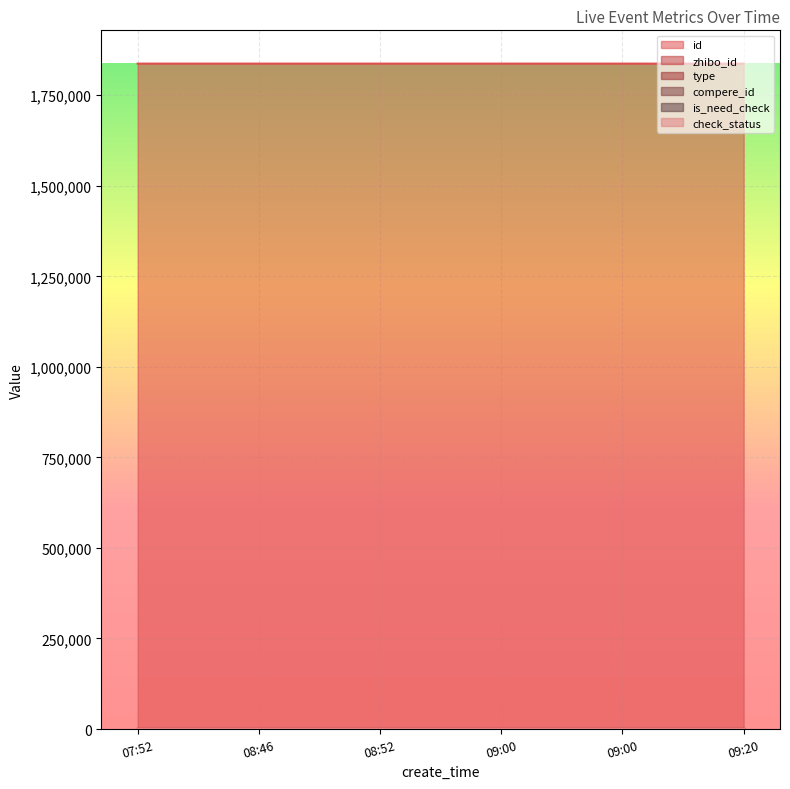

What is the total value across all series at 08:52?

1837403